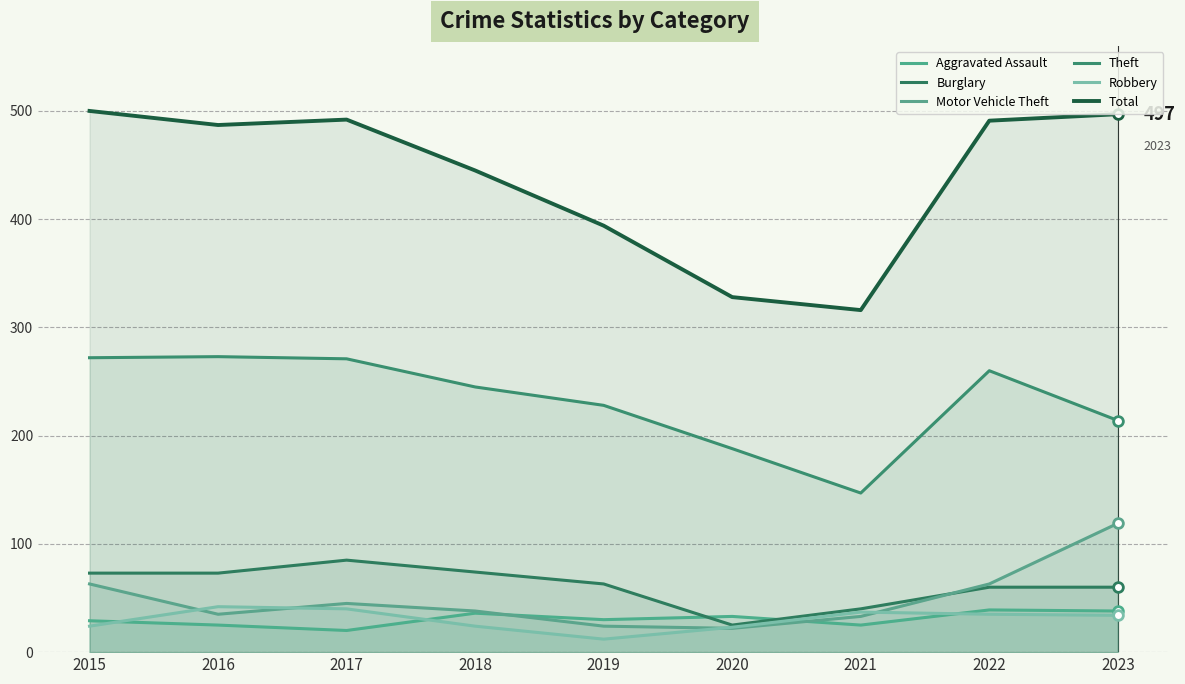

Which series has the largest range (max minus min)?

Total